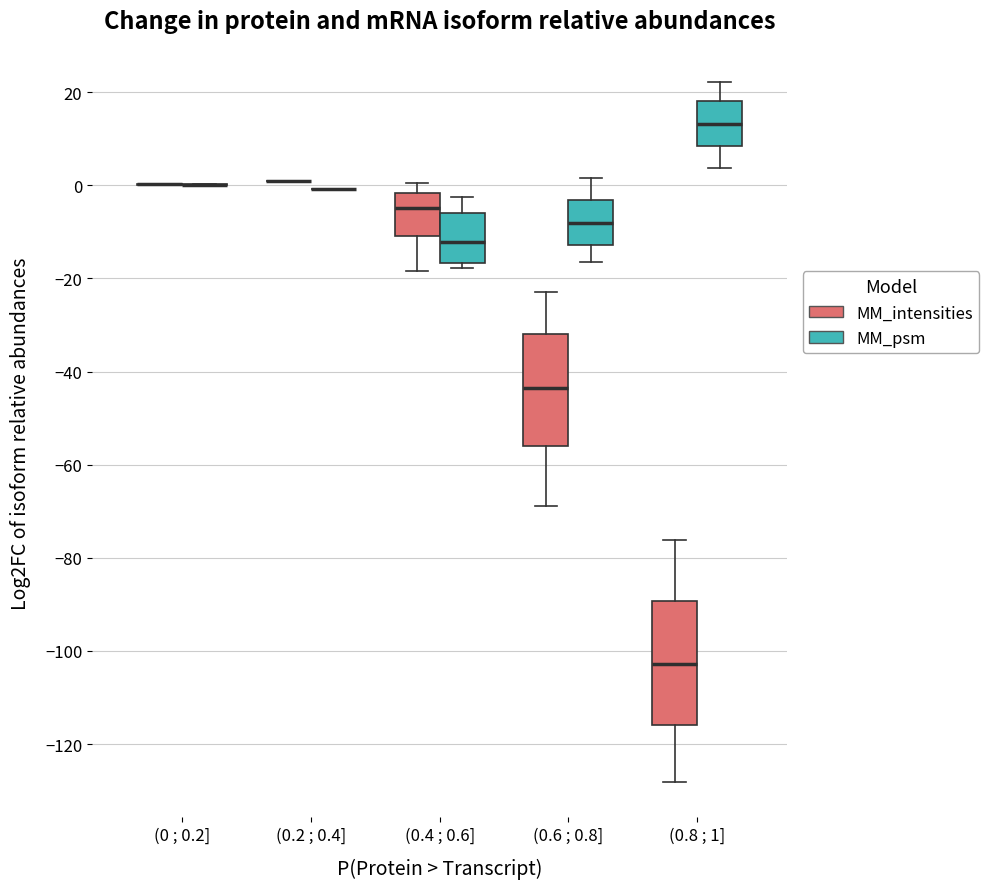

Reading left to right, read every box against the y-axis: the position of its median line, the range the box covers, and the ends of its whiskers. The values are not printed on the chart, so give them approximately, as read against the axis.

(0 ; 0.2] (MM_intensities): box collapsed to a line at 0, whiskers 0 to 0
(0 ; 0.2] (MM_psm): box collapsed to a line at 0, whiskers 0 to 0
(0.2 ; 0.4] (MM_intensities): box collapsed to a line at 0, whiskers 0 to 0
(0.2 ; 0.4] (MM_psm): box collapsed to a line at 0, whiskers 0 to 0
(0.4 ; 0.6] (MM_intensities): median -4, box -10 to -2, whiskers -18 to 0
(0.4 ; 0.6] (MM_psm): median -12, box -16 to -6, whiskers -18 to -2
(0.6 ; 0.8] (MM_intensities): median -44, box -56 to -32, whiskers -68 to -22
(0.6 ; 0.8] (MM_psm): median -8, box -12 to -4, whiskers -16 to 2
(0.8 ; 1] (MM_intensities): median -102, box -116 to -90, whiskers -128 to -76
(0.8 ; 1] (MM_psm): median 14, box 8 to 18, whiskers 4 to 22